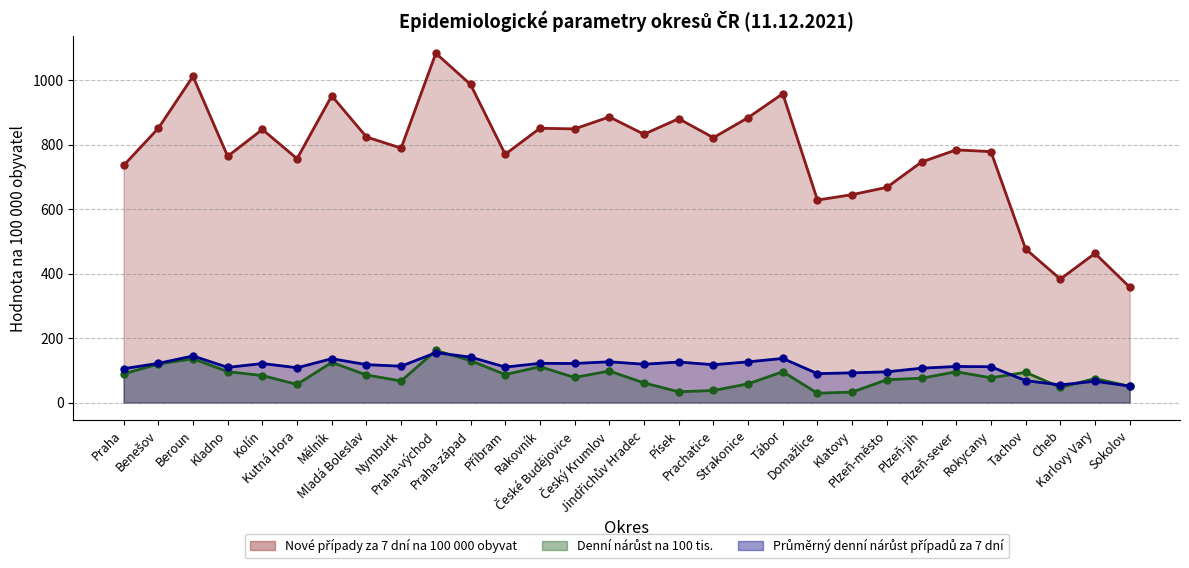

What are all the series names shown in the legend?

Nové případy za 7 dní na 100 000 obyvat, Denní nárůst na 100 tis., Průměrný denní nárůst případů za 7 dní